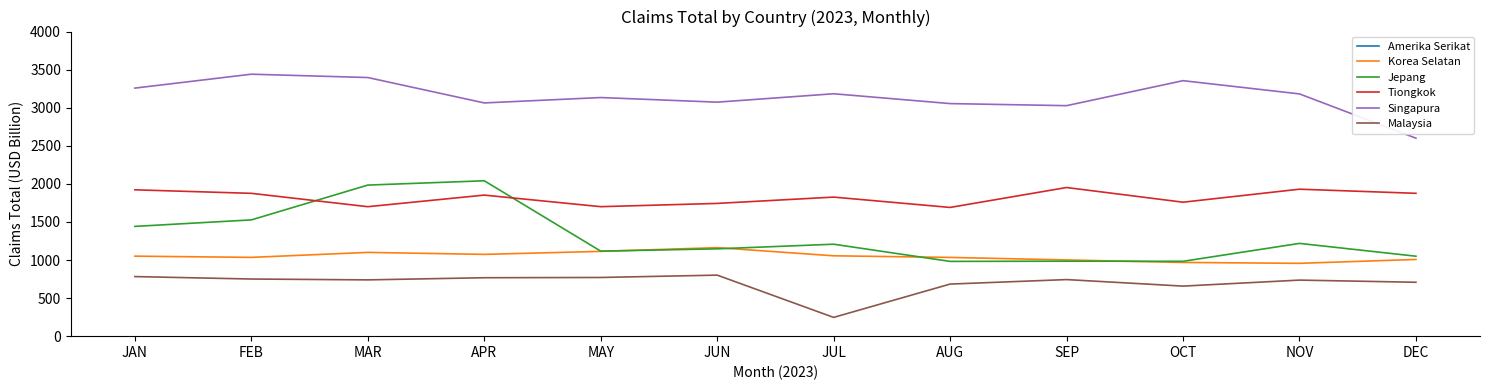

What is the spread (max minus min) of values at FEB?

11602.8